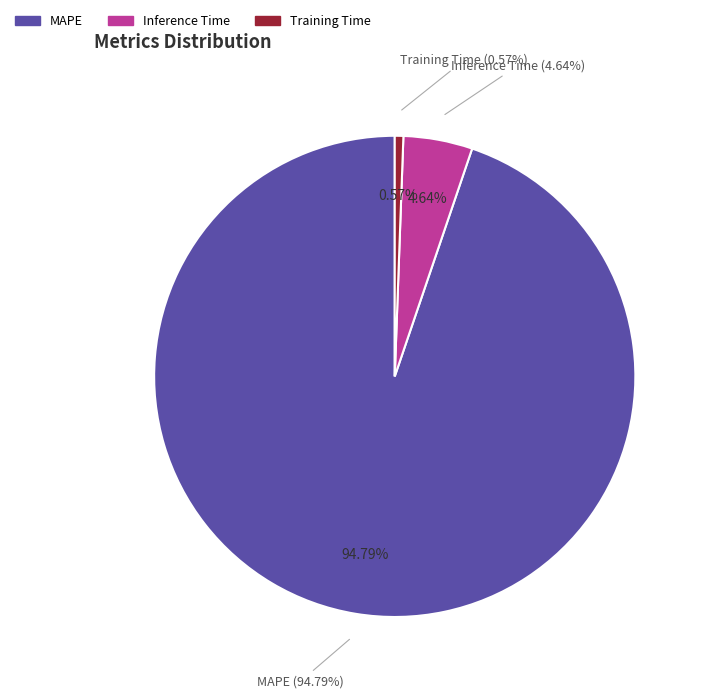

Rank the categories by value from highest to lowest.

MAPE, Inference Time, Training Time